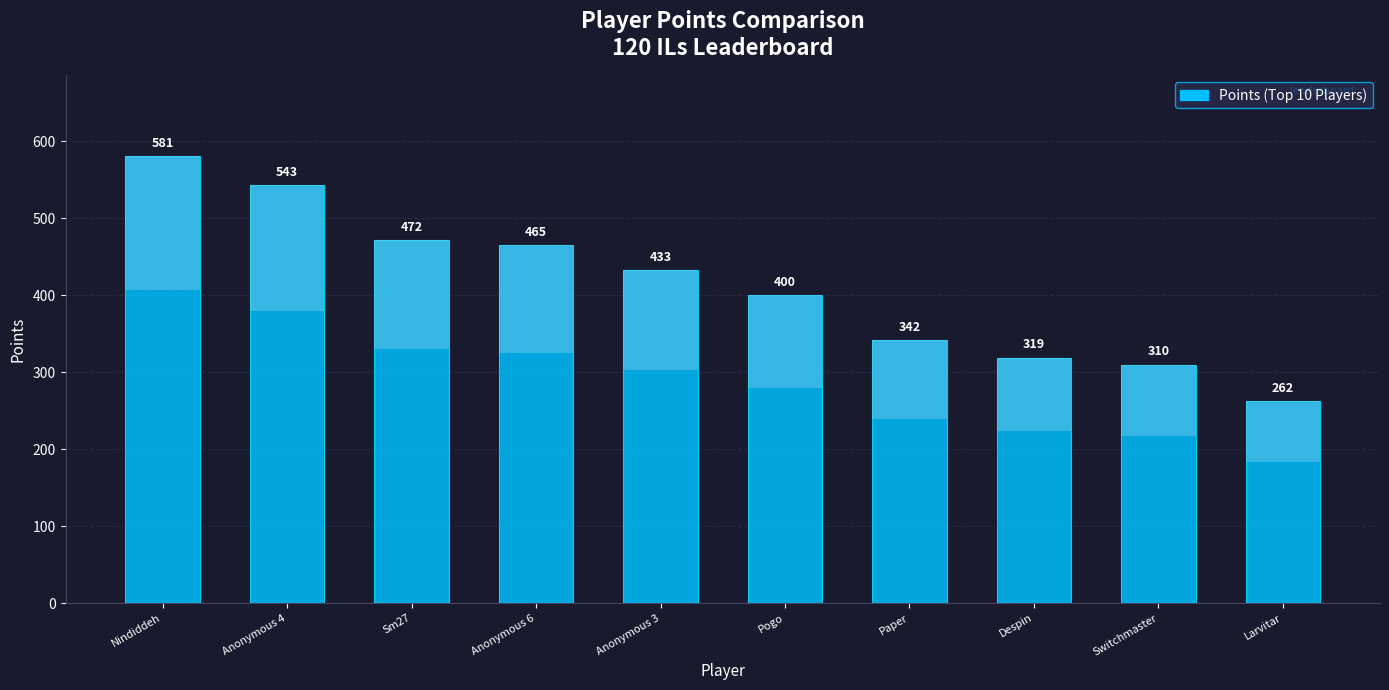

What is the ratio of the value at Pogo to the value at Anonymous 6?

0.9